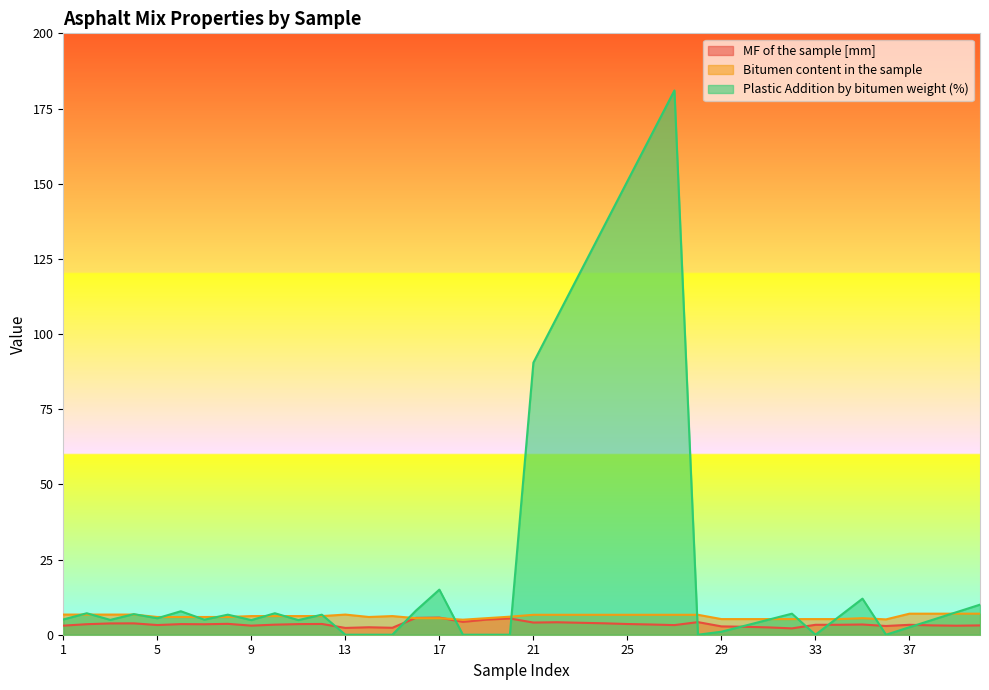

In Bitumen content in the sample, how many points are lower than both neighbors (excluding endpoints)?

3